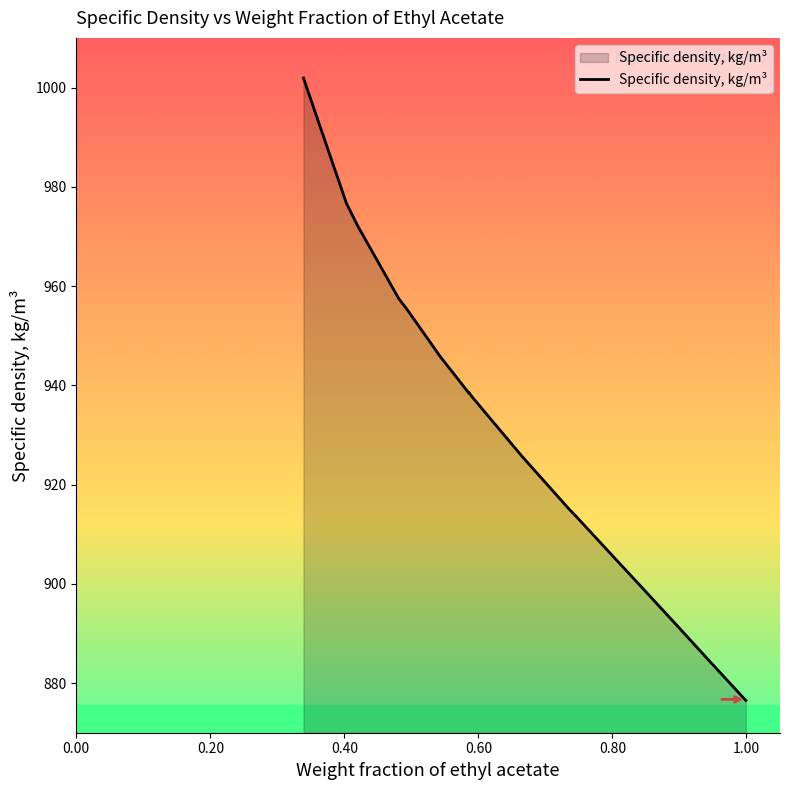

What is the value of the 12th point from the left?

915.1